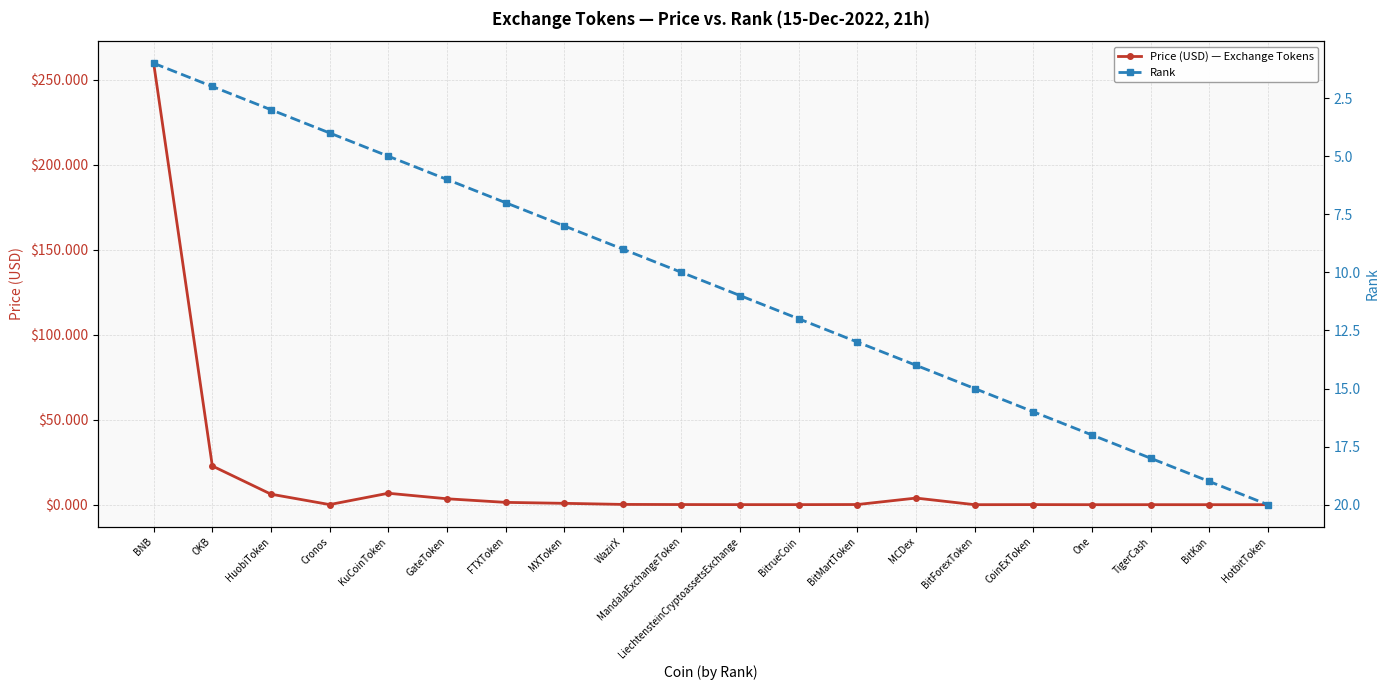

True or false: Price (USD) — Exchange Tokens has more than 2 interior local peaks.

True